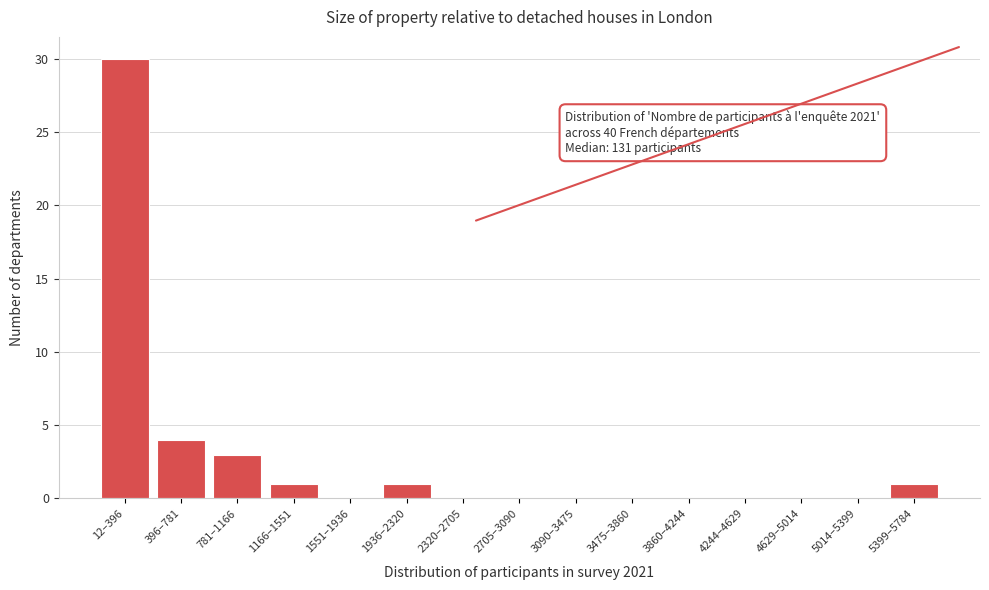

Reading right to left, transcribe all the data shown in this chart.

5399–5784=1	5014–5399=0	4629–5014=0	4244–4629=0	3860–4244=0	3475–3860=0	3090–3475=0	2705–3090=0	2320–2705=0	1936–2320=1	1551–1936=0	1166–1551=1	781–1166=3	396–781=4	12–396=30